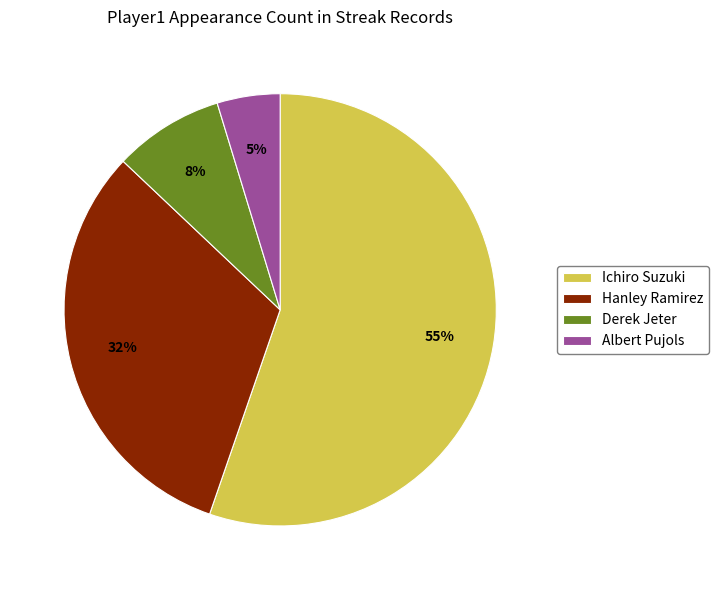

What is the majority slice?

Ichiro Suzuki